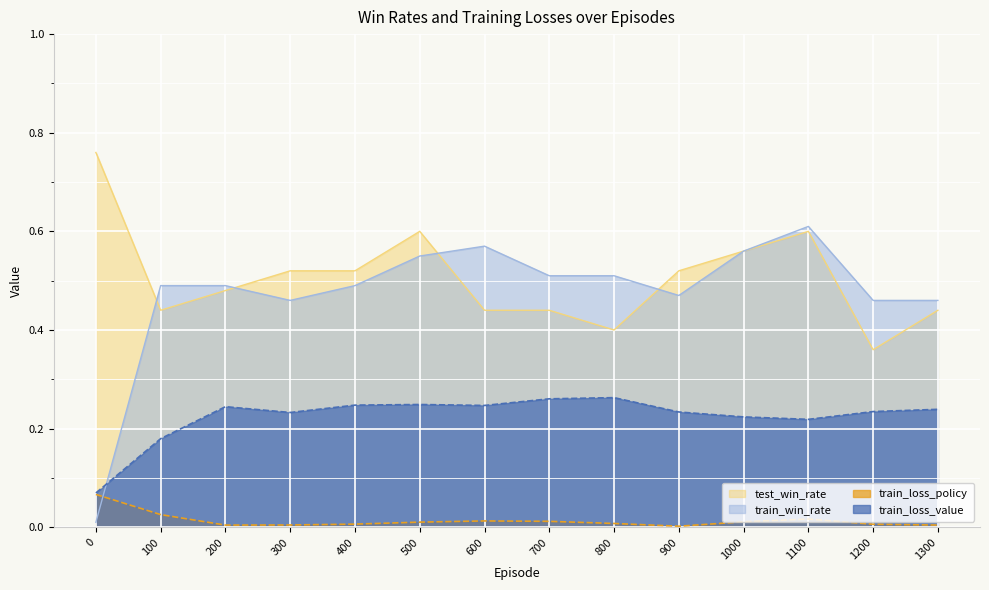

What is the sum of all train_loss_value values?

3.1